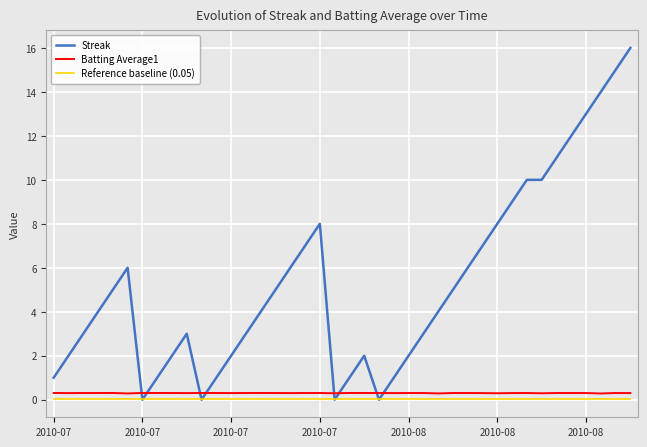

Which series has the widest spread of values?

Streak